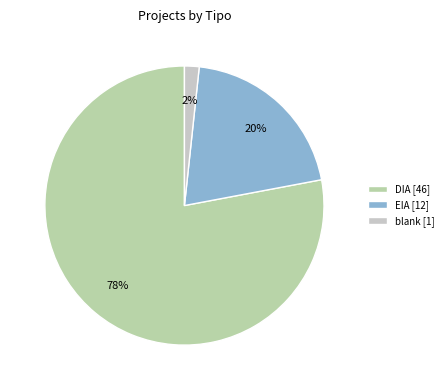

To the nearest percent, what is the average slice percentage?

33%